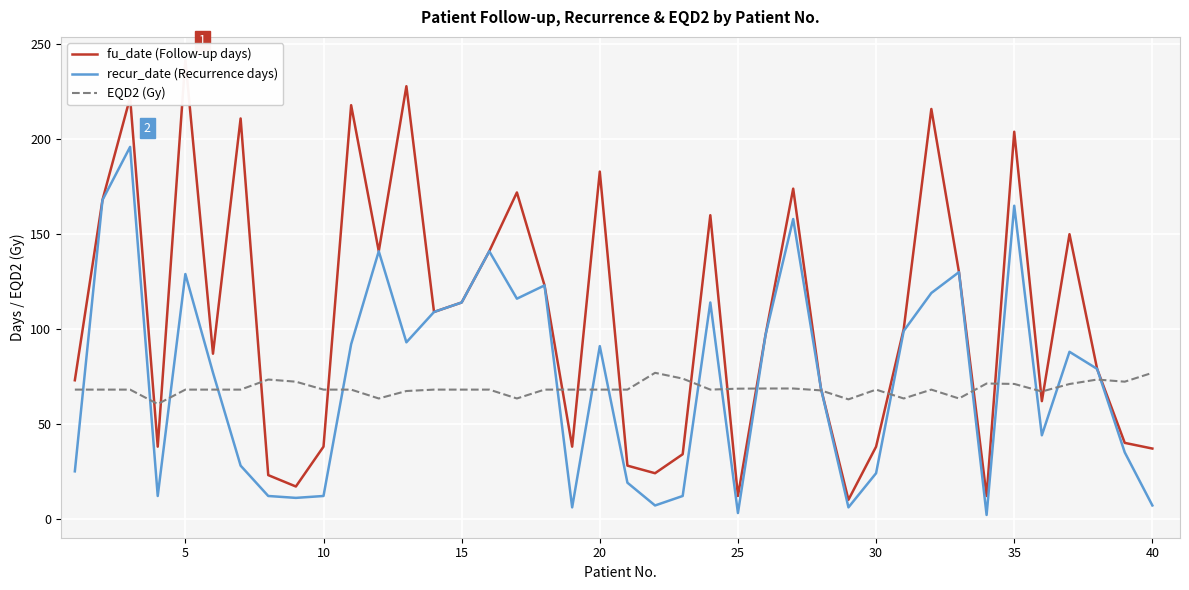

Is it true that recur_date (Recurrence days) equals 165.0 at 35?

True